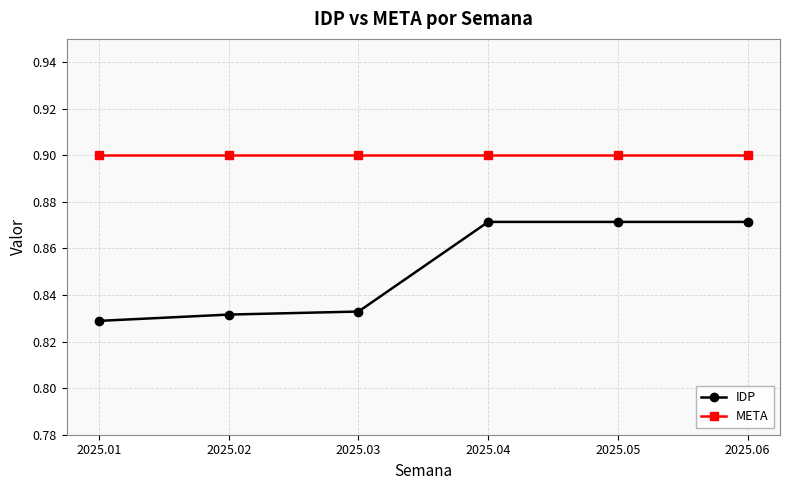

True or false: IDP and META intersect in this chart.

False